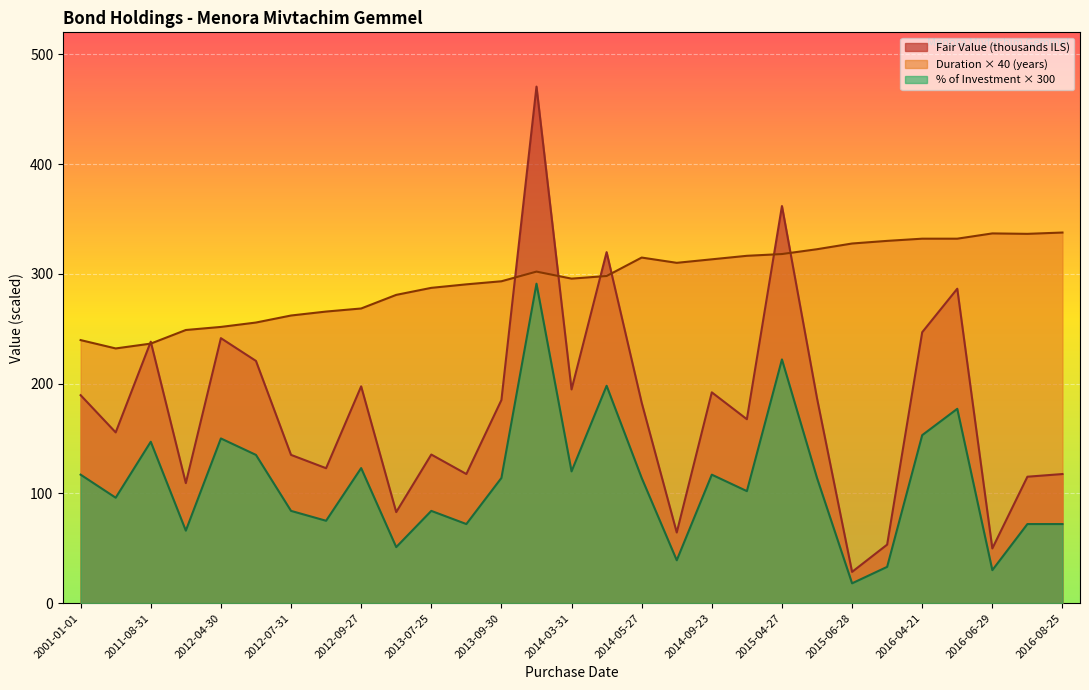

How many values in the Duration (years) series are below 7?

9